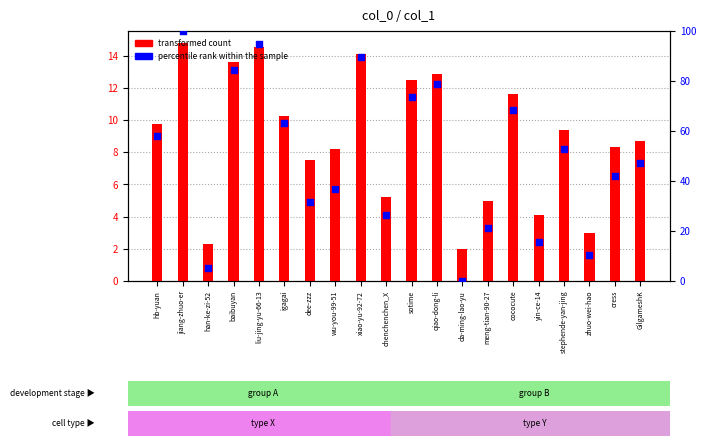

Which series has the largest Y range (max minus min)?

percentile rank within the sample